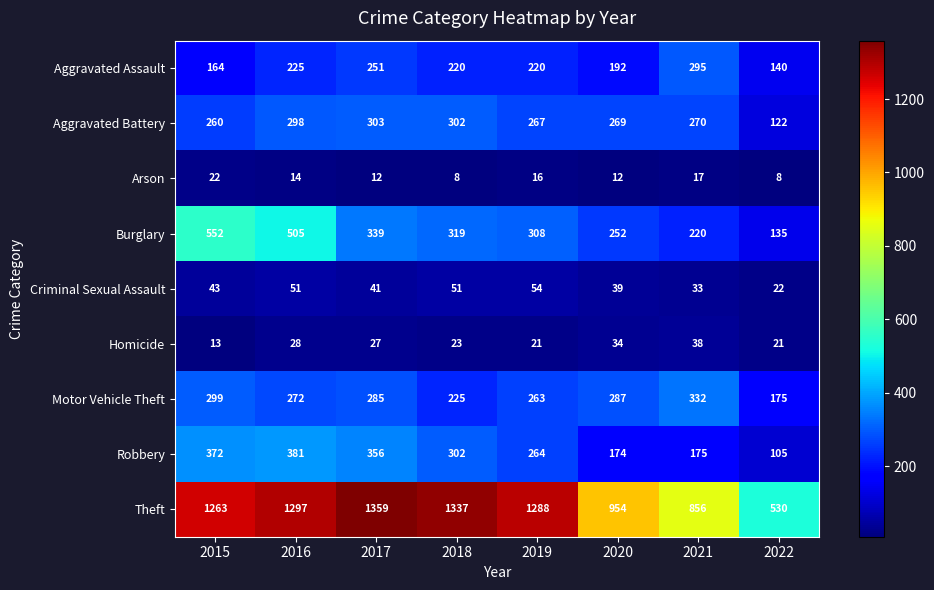

Which category has the highest value in the Burglary series?

2015